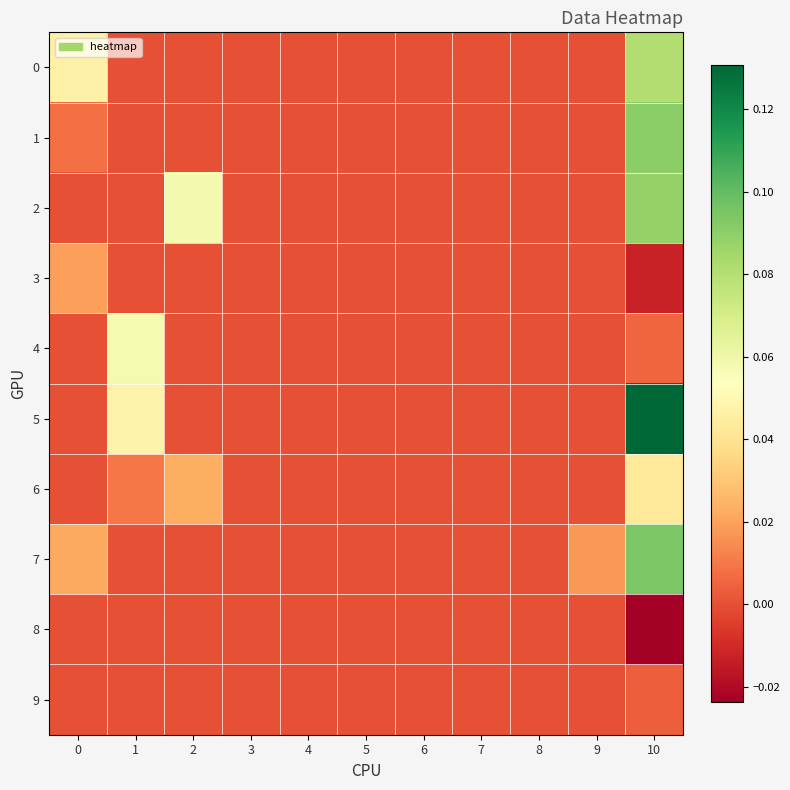

What is the difference between the highest and lowest values at 2?

0.1